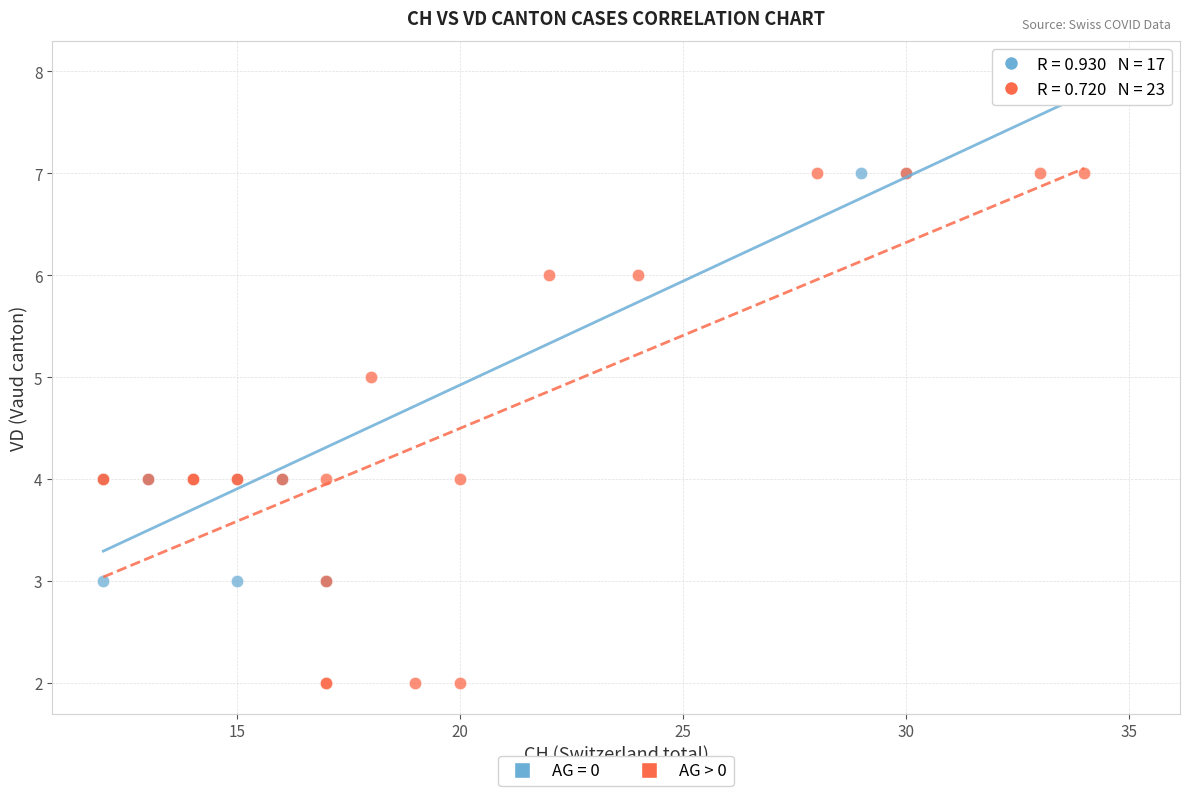

Which series contains the lowest Y value?

AG > 0